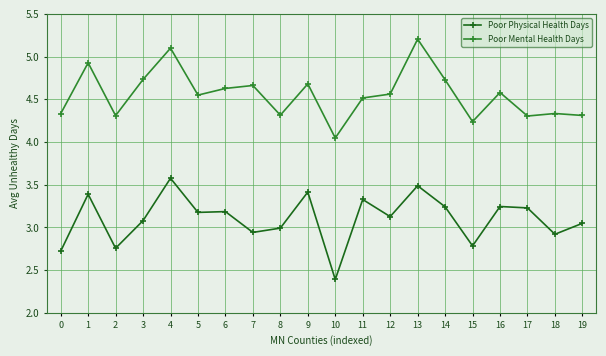

Which label corresponds to the smallest value in the chart?

10